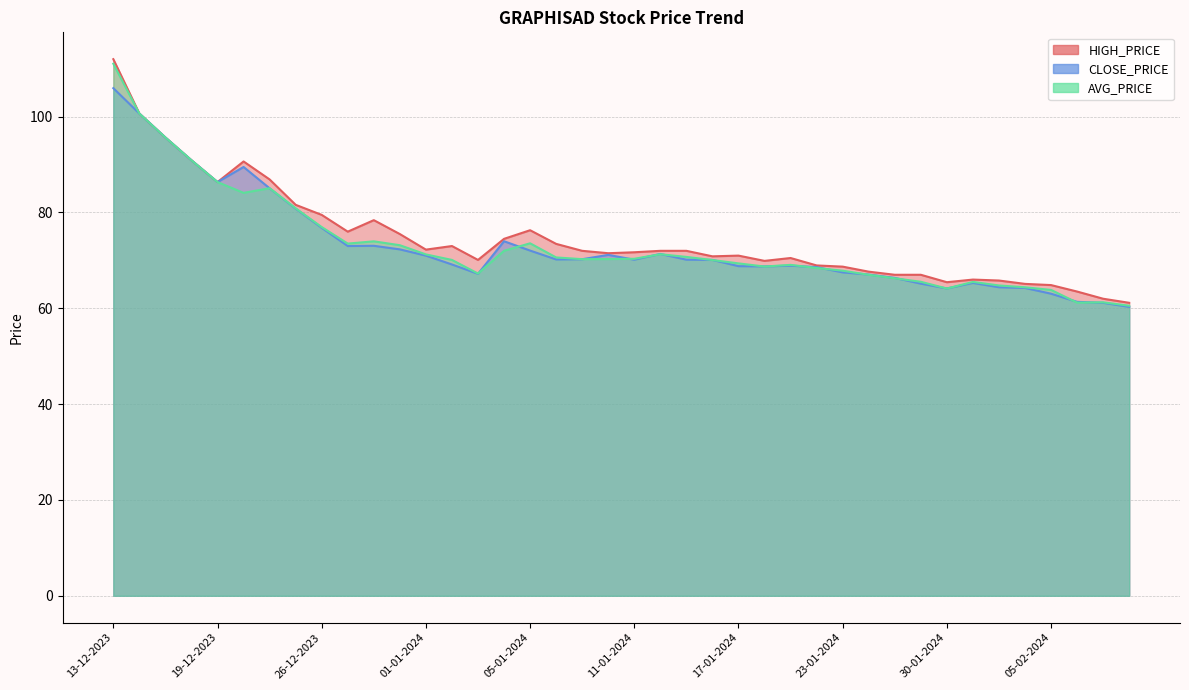

What is the total value across all series at 06-02-2024?

186.0